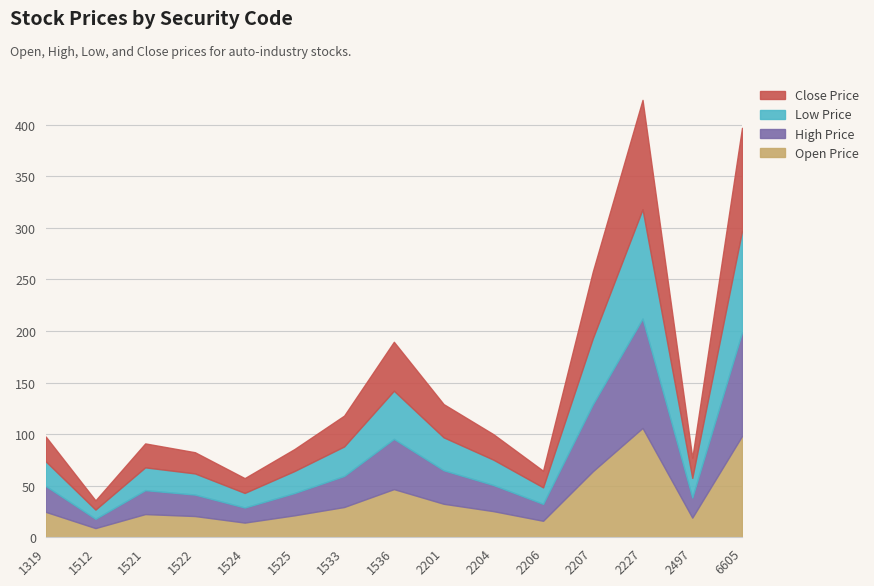

Is the value of Close Price at 1522 greater than the value of High Price at 1512?

Yes